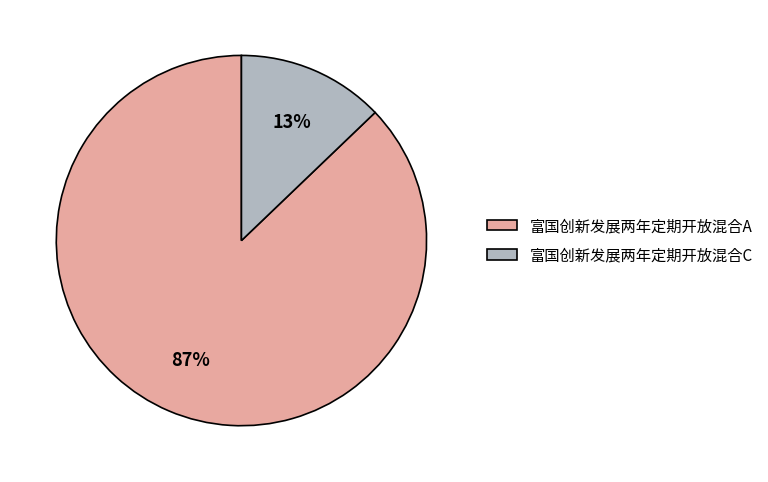

To the nearest percent, what percentage of the pie is 富国创新发展两年定期开放混合C?

13%